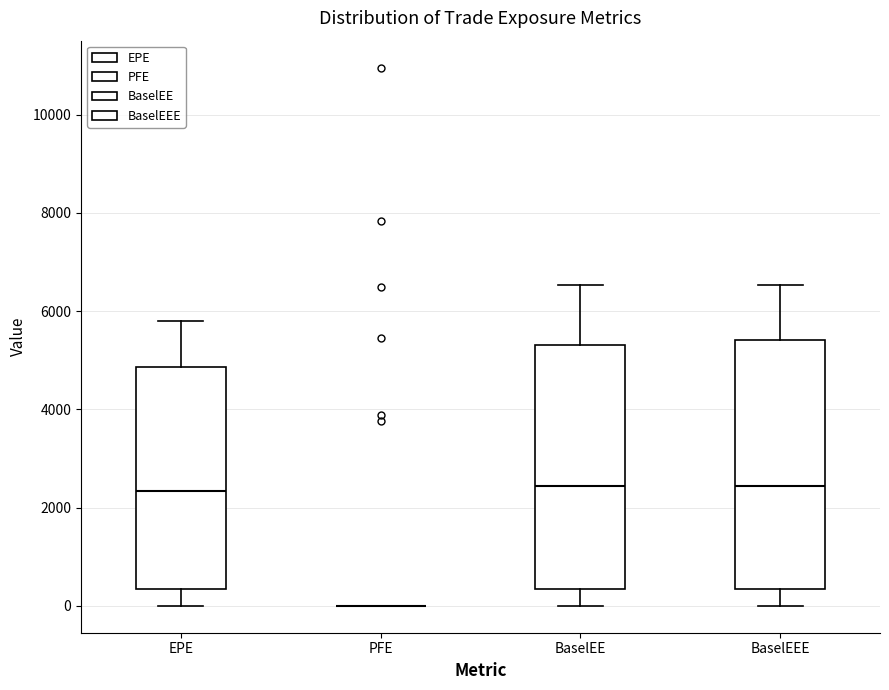

Reading left to right, read every box against the y-axis: the position of its median line, the range the box covers, and the ends of its whiskers. The values are not printed on the chart, so give them approximately, as read against the axis.

EPE: median 2400, box 400 to 4800, whiskers 0 to 5800
PFE: box collapsed to a line at 0, whiskers 0 to 0
BaselEE: median 2400, box 400 to 5400, whiskers 0 to 6600
BaselEEE: median 2400, box 400 to 5400, whiskers 0 to 6600